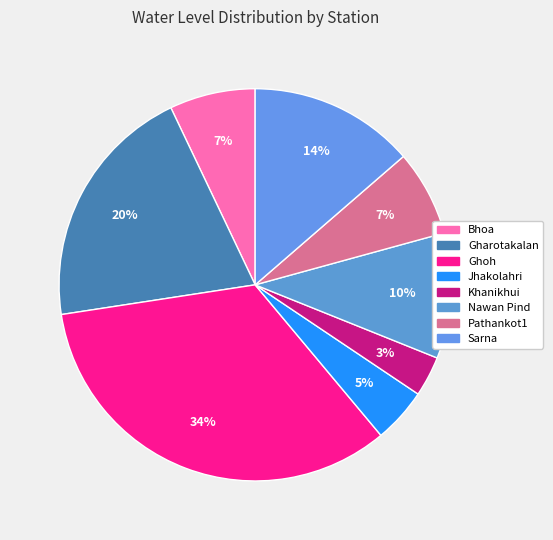

Is it true that Jhakolahri is 5% of the pie?

True